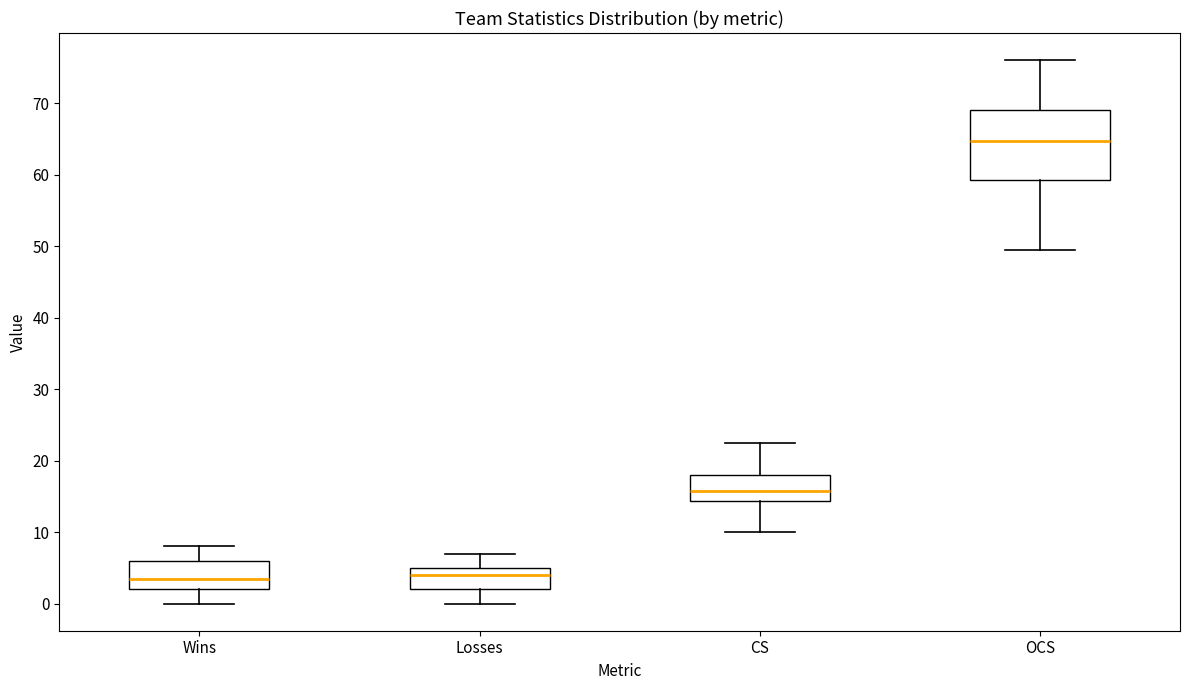

Which box is the tallest, from its lower edge to its upper edge?

OCS